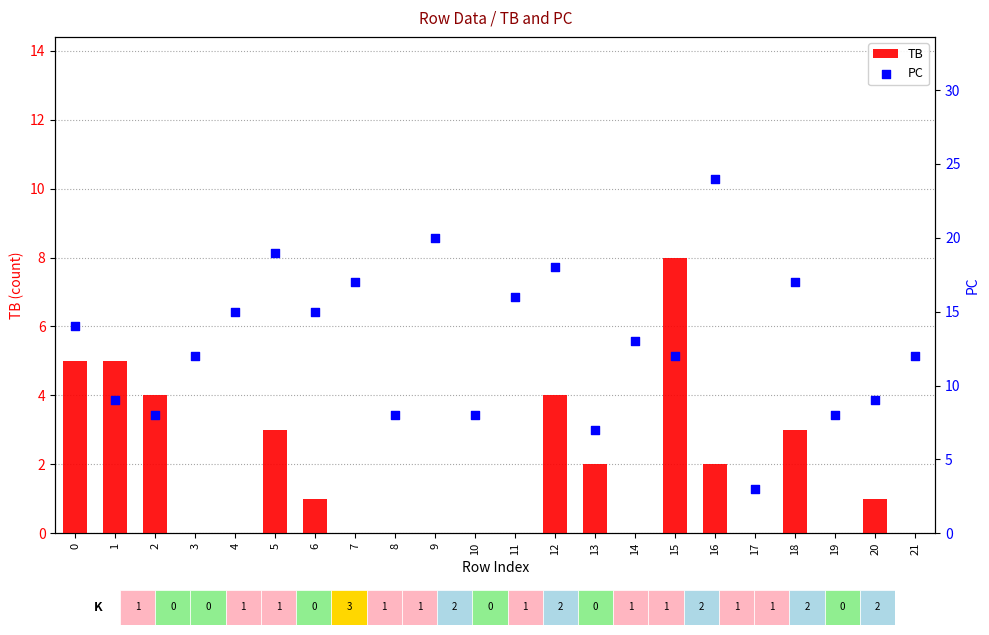

At which category is the sum across all series the highest?

16